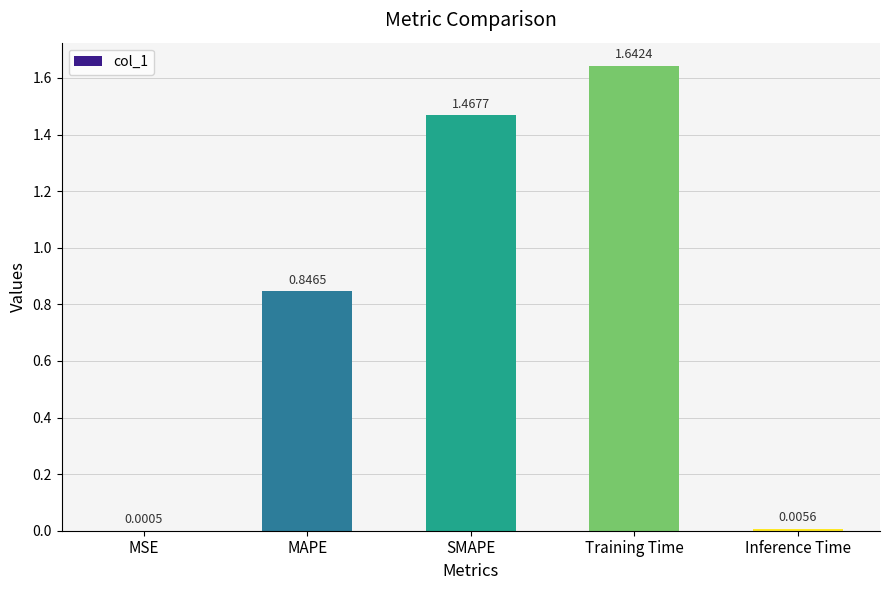

Which label corresponds to the largest value in the chart?

Training Time